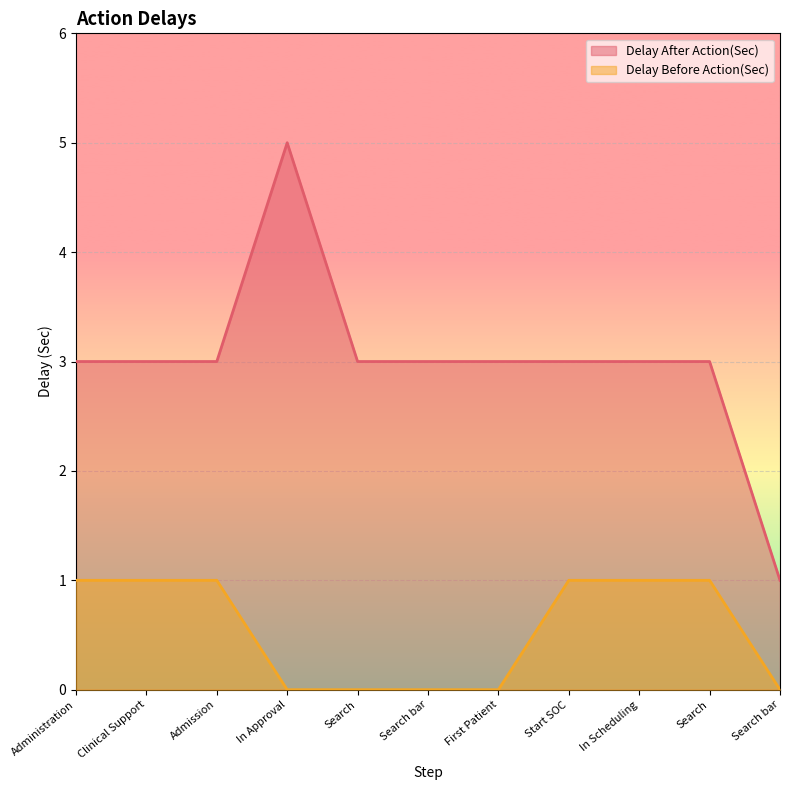

Does the chart display data point markers on the line(s)?

No